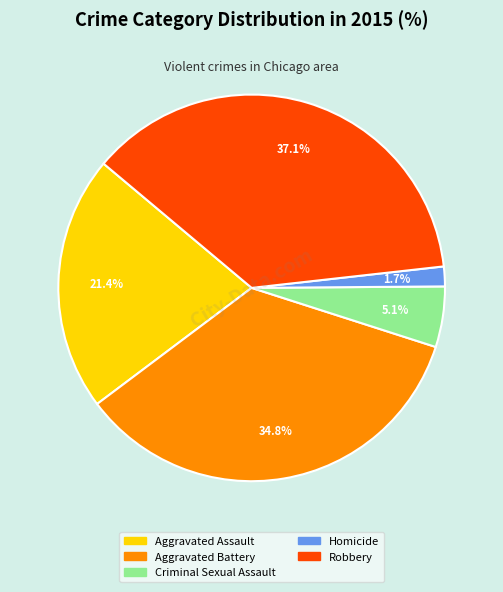

Does Aggravated Battery represent more than half of the total?

No